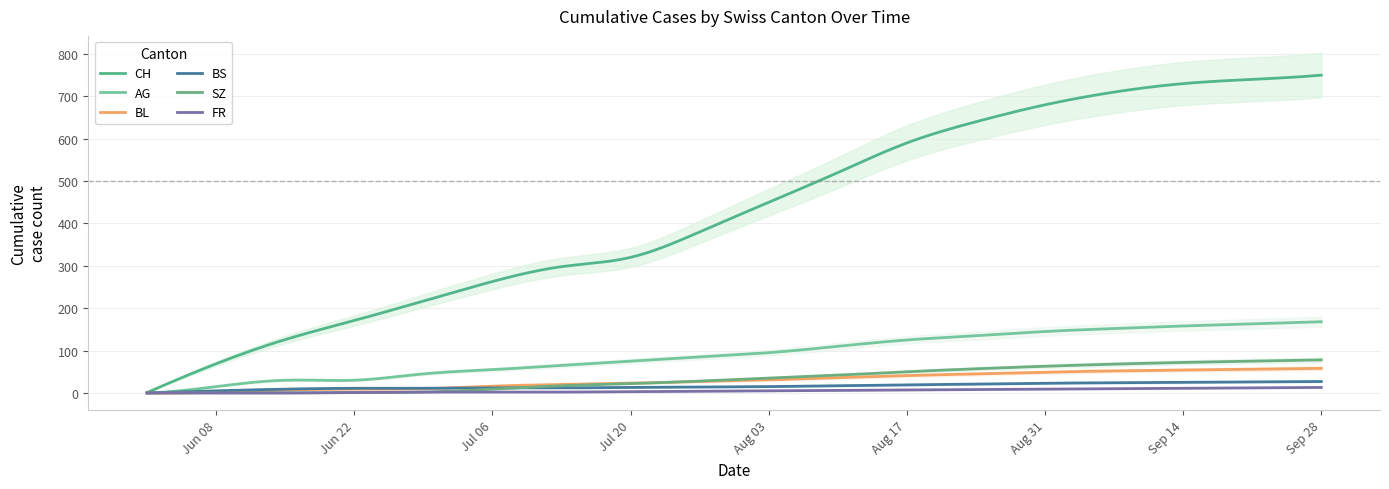

True or false: SZ and CH intersect in this chart.

False